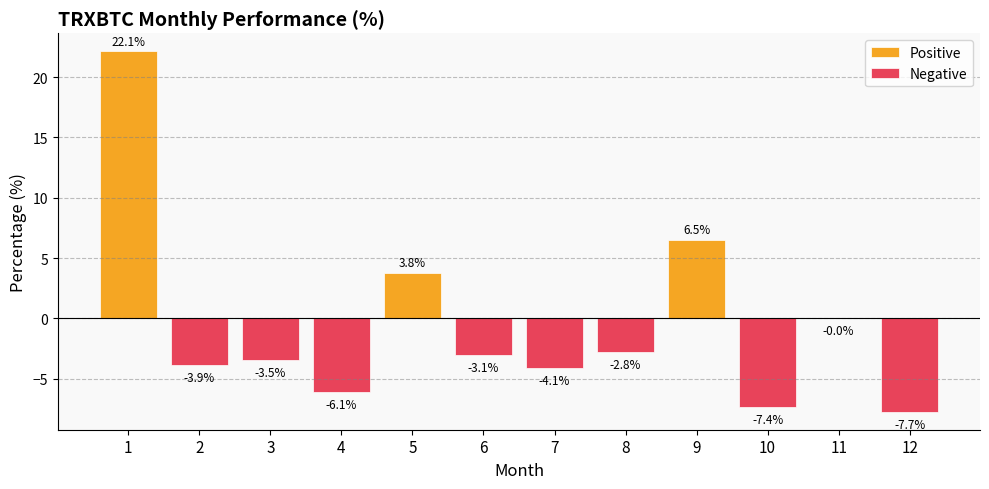

What is the difference between the maximum and minimum values in the Negative series?

7.7